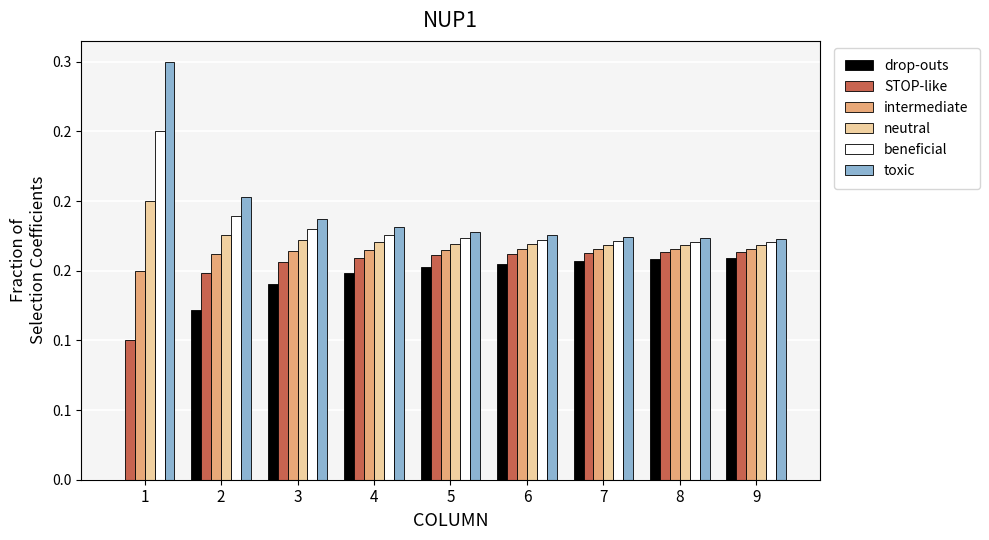

The value of intermediate at 9 is 0.2. True or false?

True